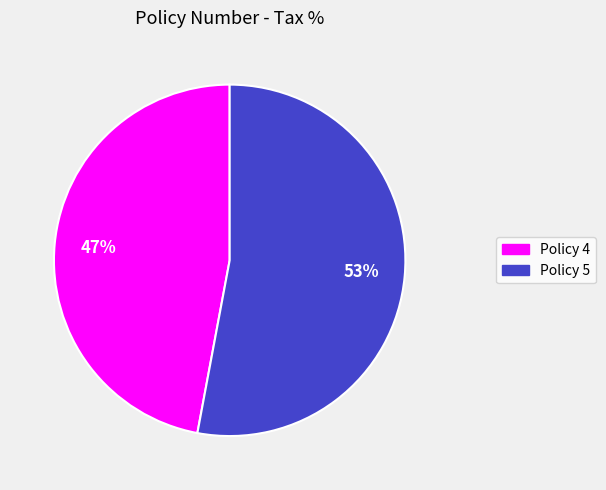

The Policy 4 slice represents 47% of the pie. True or false?

True